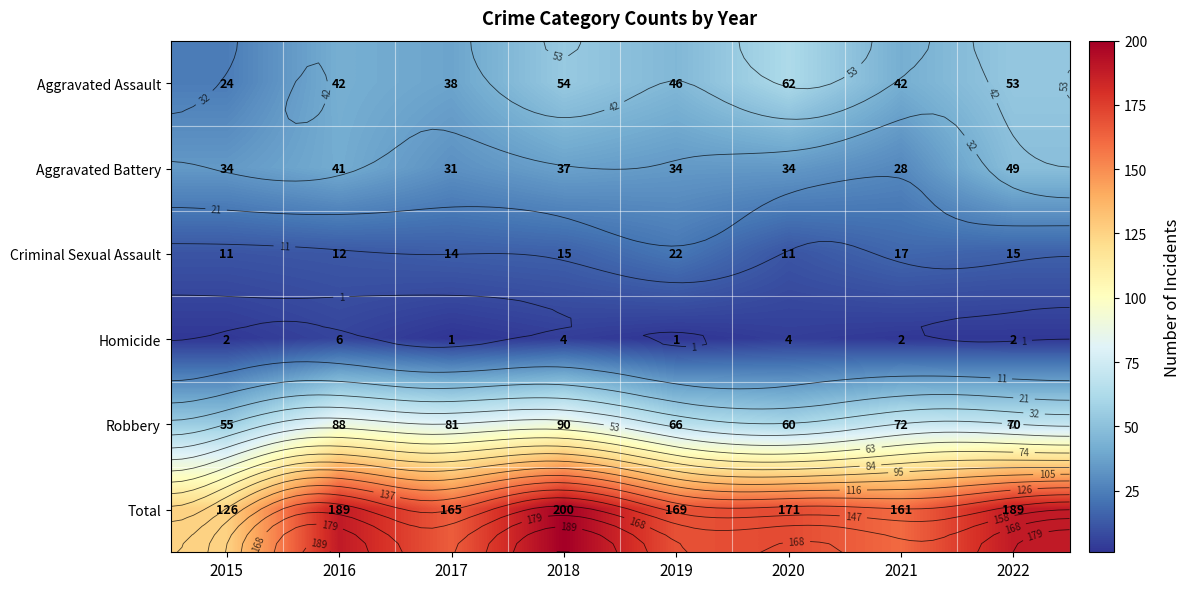

What is the highest value of the Homicide series?

6